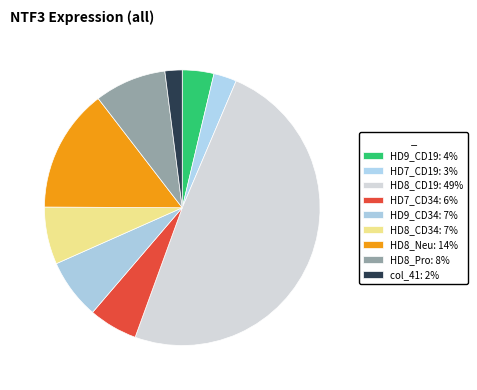

Which has a higher value, HD8_Neu or HD7_CD19?

HD8_Neu